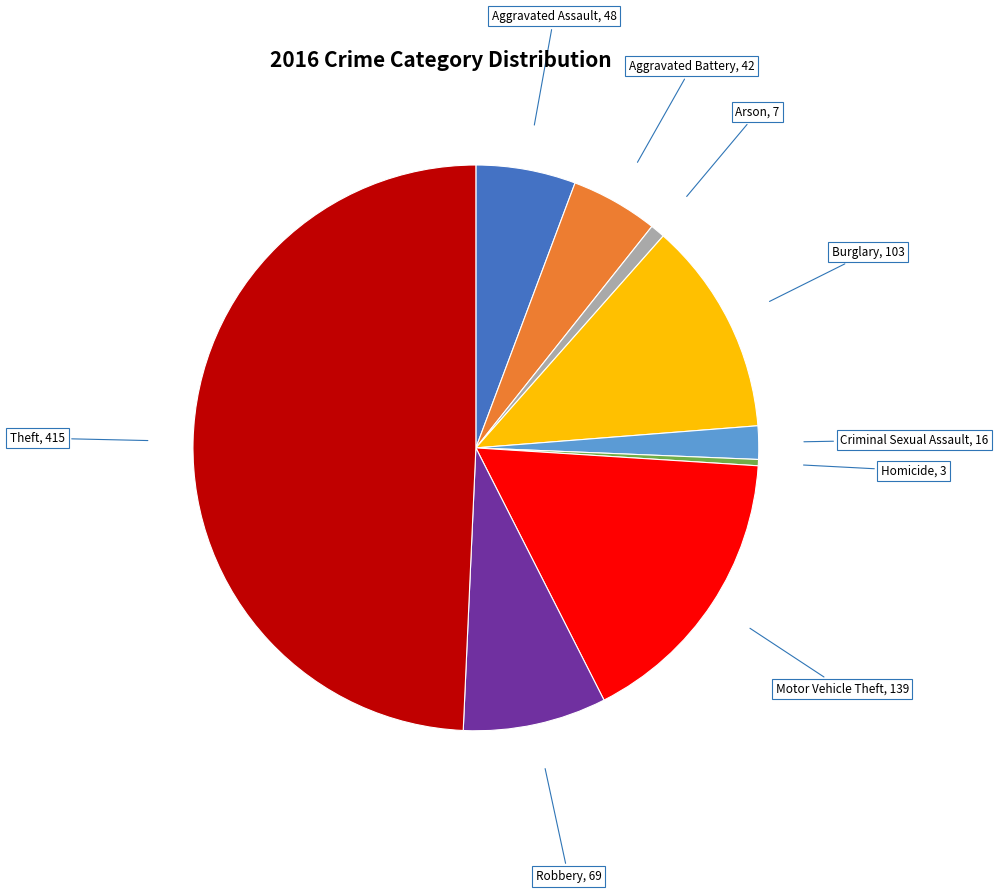

How many slices are in this pie chart?

9